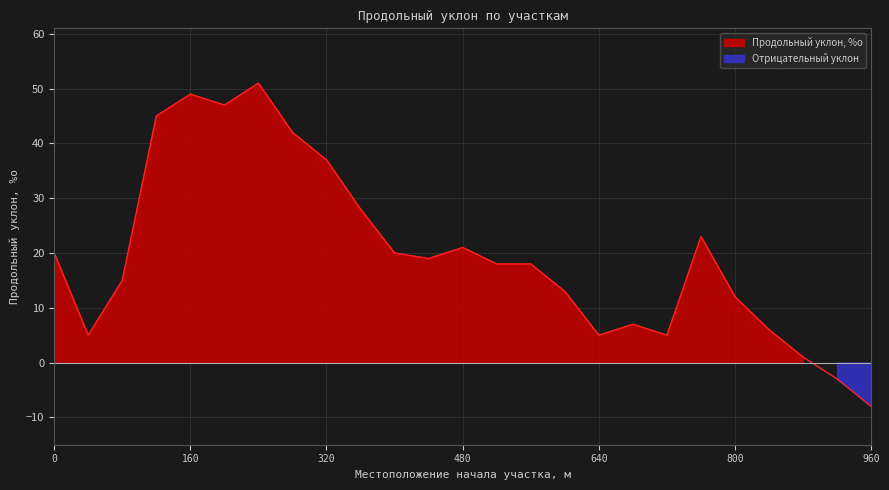

What is the sum of all values?

496